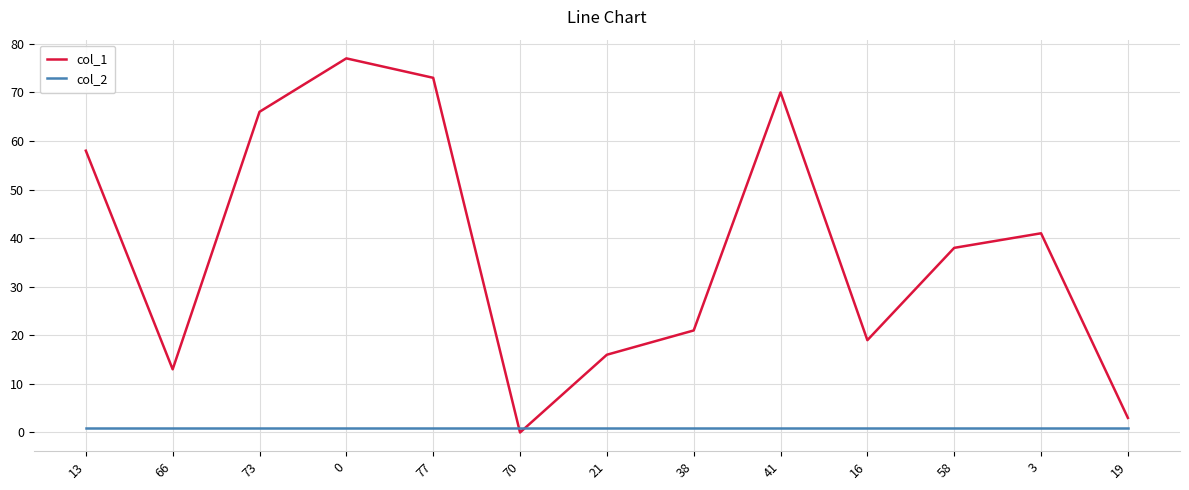

Between 16 and 3, which series saw the biggest shift?

col_1